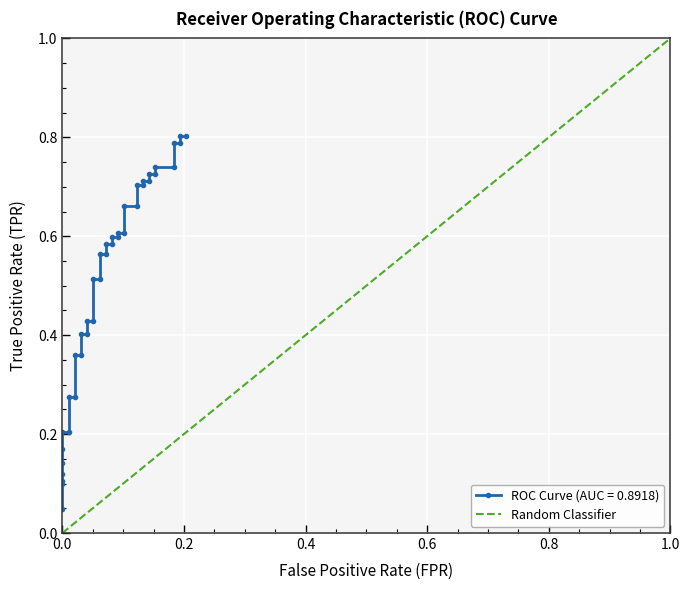

What is the greatest value displayed?

1